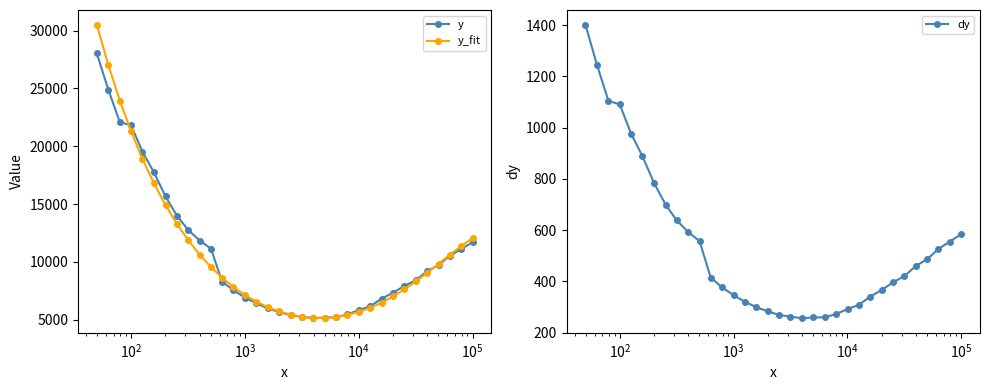

Which series has the largest range (max minus min)?

y_fit